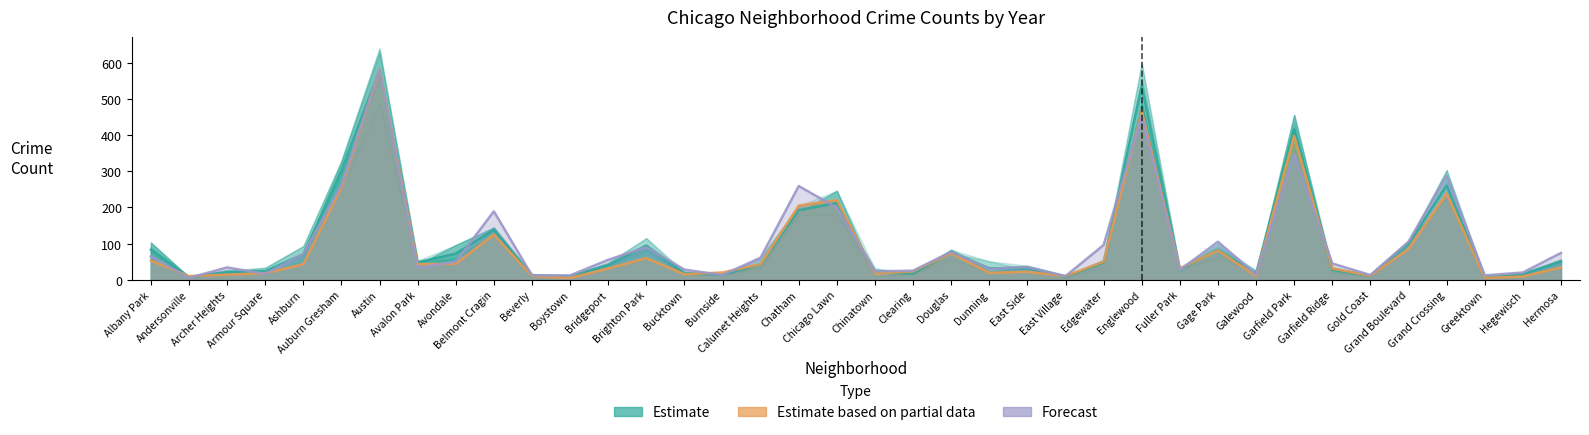

How many interior local valleys (lower than both neighbors) does the data have?

11